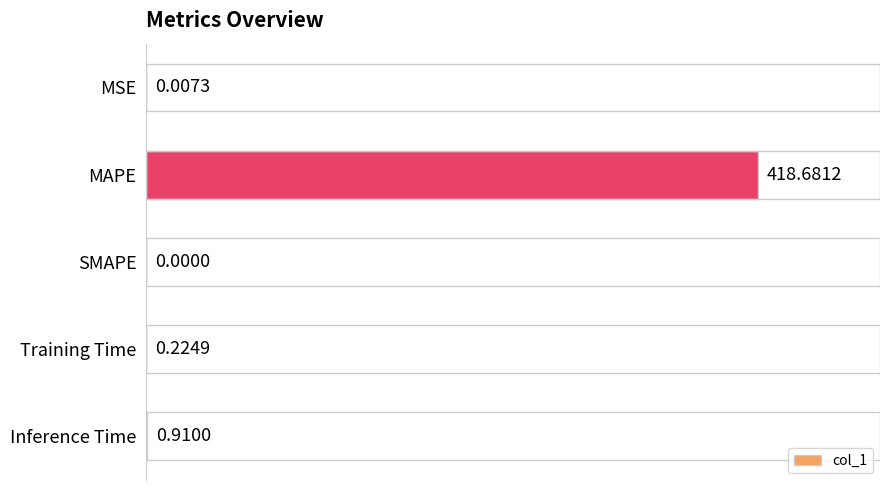

Are the bars horizontal?

Yes